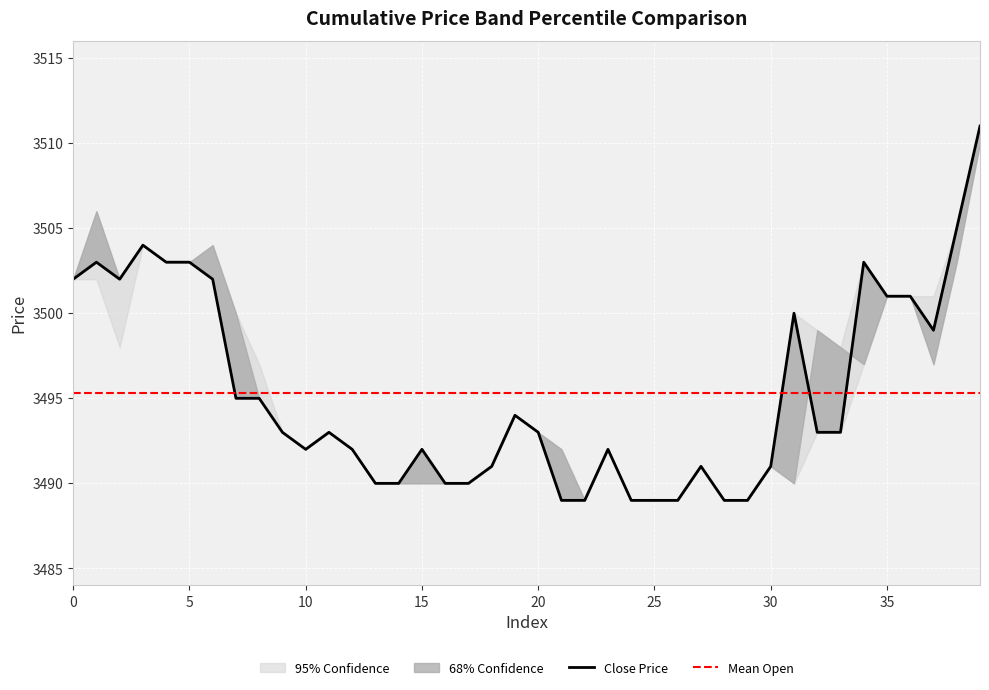

At which label is open closest to 3499?

32